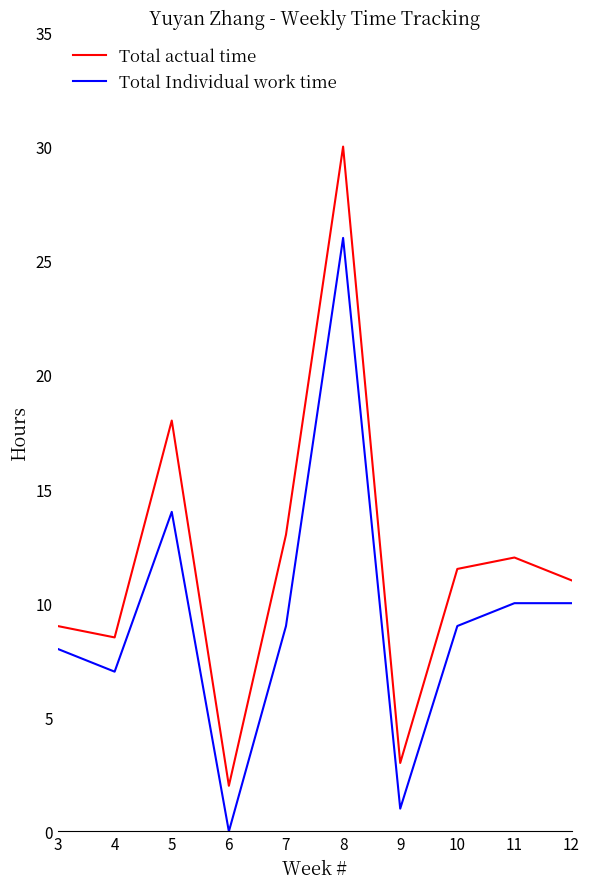

True or false: Total Individual work time has more than 0 interior local peaks.

True